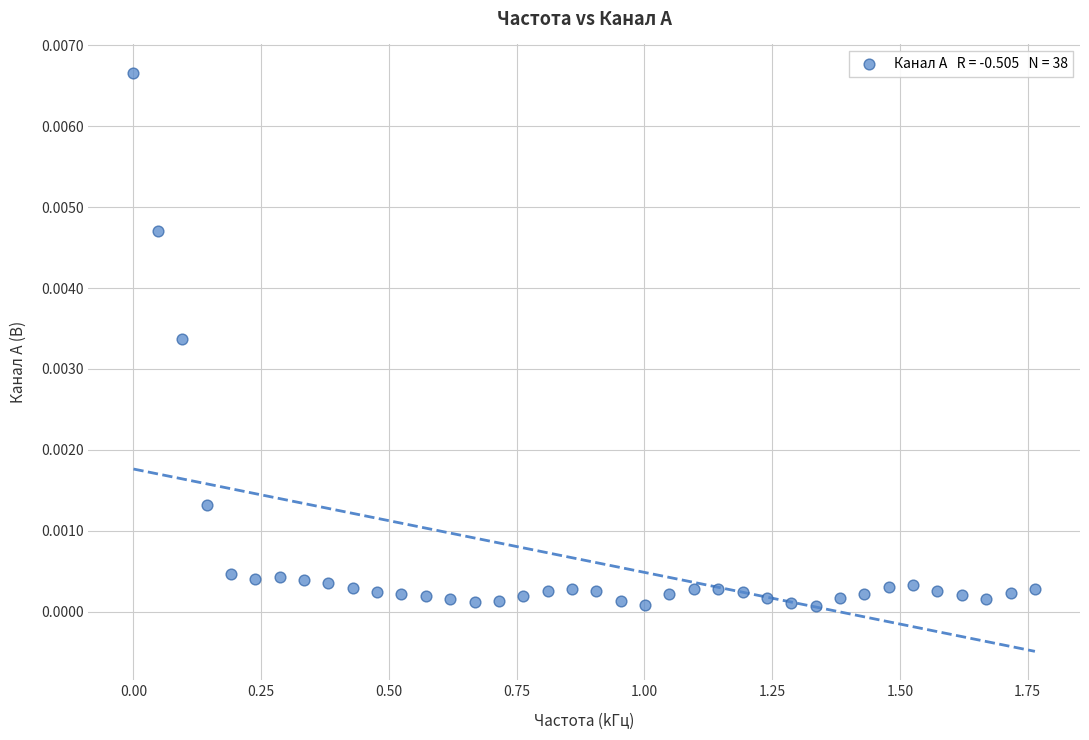

What is the range of X values (max minus min)?

1.8